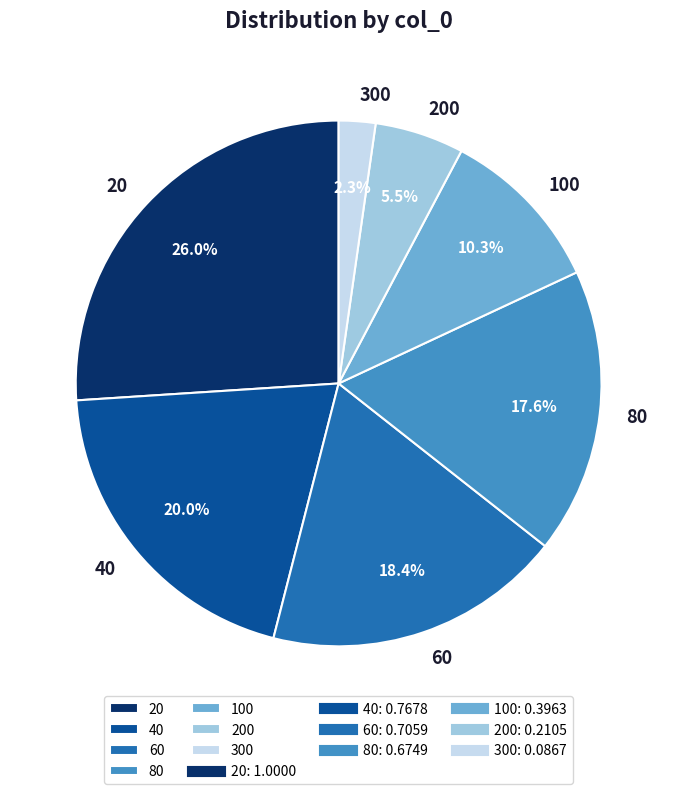

Which slice is the largest?

20